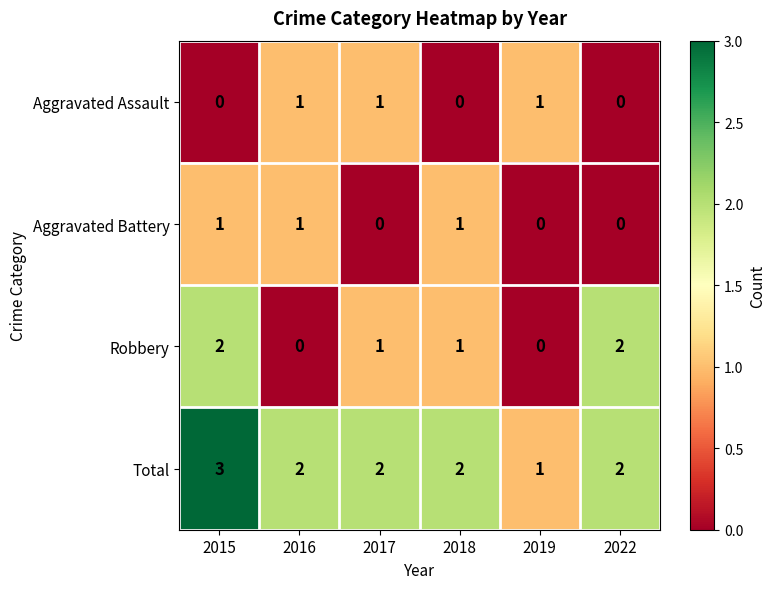

Where does the Total series first go above 2?

2015